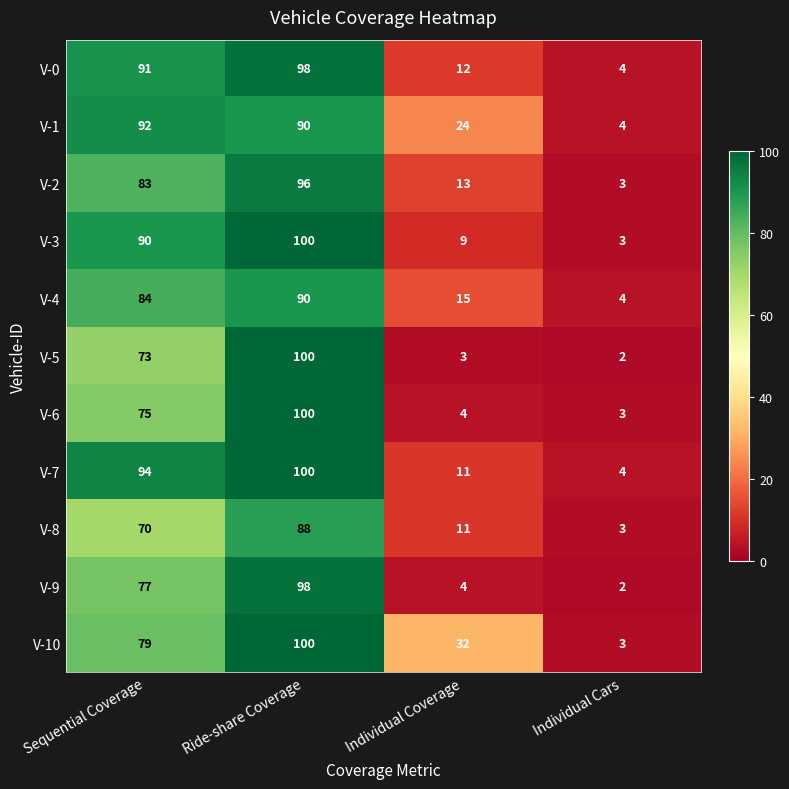

What is the approximate value of V-8 at Ride-share Coverage?

88